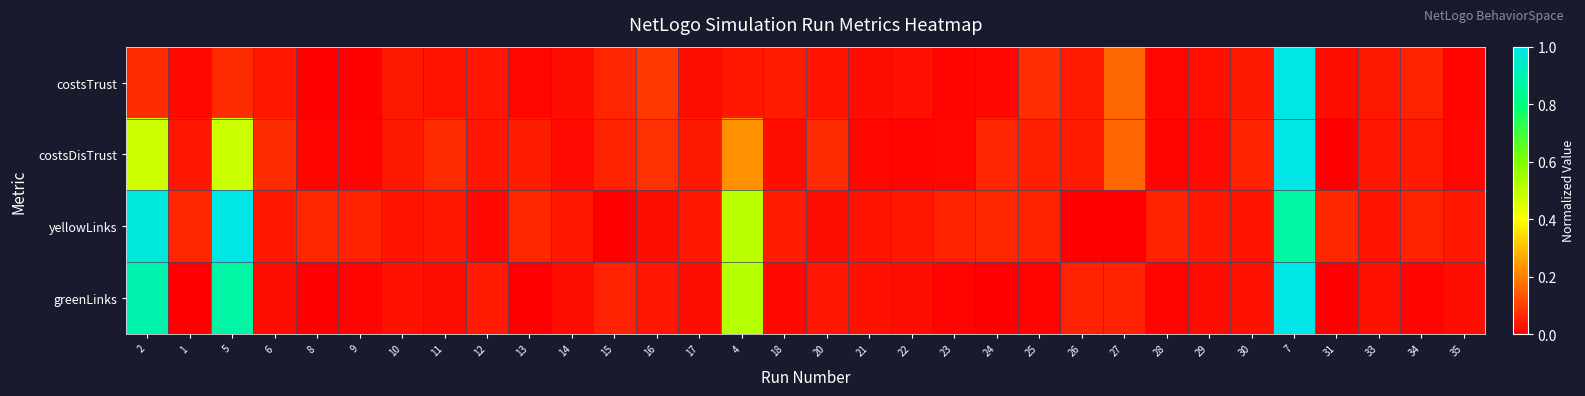

Reading right to left, list all the values displayed in this chart.

costsTrust: 35=0.0	34=0.1	33=0.0	31=0.0	7=1.0	30=0.0	29=0.0	28=0.0	27=0.2	26=0.0	25=0.1	24=0.0	23=0.0	22=0.0	21=0.0	20=0.0	18=0.0	4=0.0	17=0.0	16=0.1	15=0.1	14=0.0	13=0.0	12=0.0	11=0.0	10=0.0	9=0.0	8=0.0	6=0.0	5=0.1	1=0.0	2=0.1
costsDisTrust: 35=0.0	34=0.0	33=0.0	31=0.0	7=1.0	30=0.1	29=0.0	28=0.0	27=0.2	26=0.0	25=0.1	24=0.1	23=0.0	22=0.0	21=0.0	20=0.1	18=0.0	4=0.2	17=0.0	16=0.1	15=0.1	14=0.0	13=0.0	12=0.0	11=0.1	10=0.0	9=0.0	8=0.0	6=0.1	5=0.5	1=0.0	2=0.5
yellowLinks: 35=0.0	34=0.1	33=0.0	31=0.1	7=0.9	30=0.0	29=0.0	28=0.1	27=0.0	26=0.0	25=0.1	24=0.1	23=0.1	22=0.0	21=0.0	20=0.0	18=0.0	4=0.5	17=0.0	16=0.0	15=0.0	14=0.0	13=0.1	12=0.0	11=0.0	10=0.0	9=0.1	8=0.1	6=0.0	5=1.0	1=0.1	2=1.0
greenLinks: 35=0.0	34=0.0	33=0.0	31=0.0	7=1.0	30=0.0	29=0.0	28=0.0	27=0.1	26=0.1	25=0.0	24=0.0	23=0.0	22=0.0	21=0.0	20=0.0	18=0.0	4=0.5	17=0.0	16=0.0	15=0.1	14=0.0	13=0.0	12=0.0	11=0.0	10=0.0	9=0.0	8=0.0	6=0.0	5=0.9	1=0.0	2=0.9